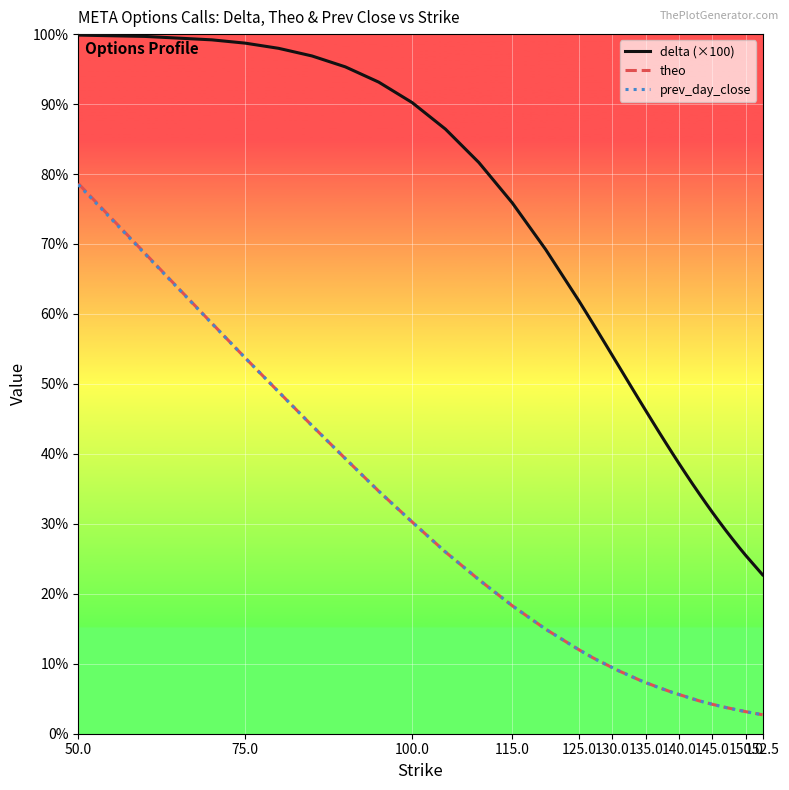

Which series has the largest total across all categories?

delta (×100)